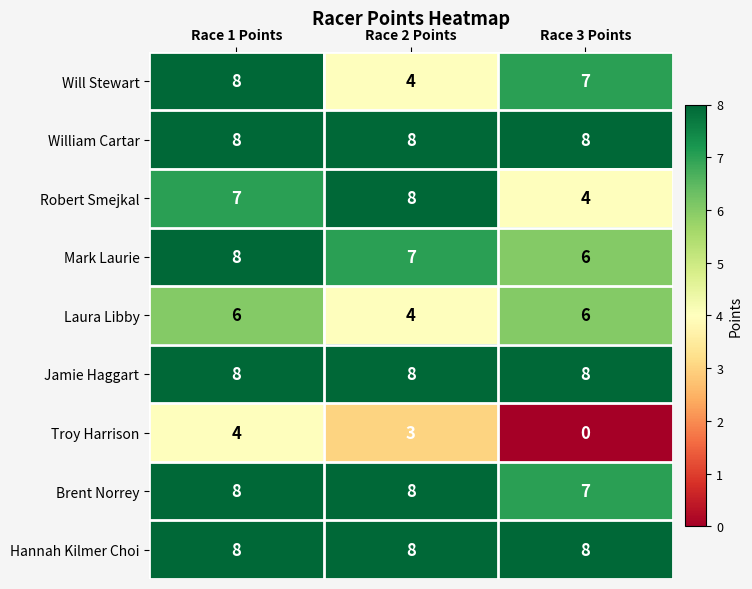

At which category is the sum across all series the highest?

Race 1 Points